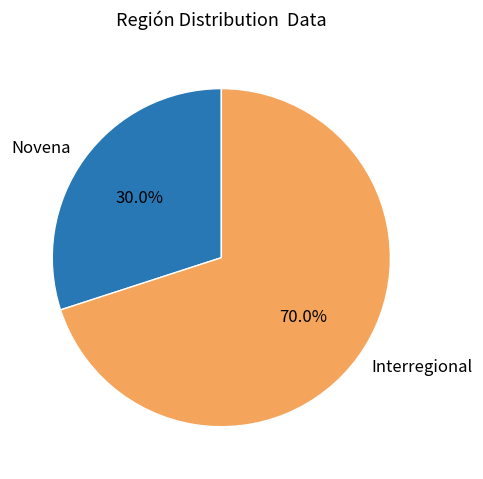

The Interregional slice represents 70% of the pie. True or false?

True